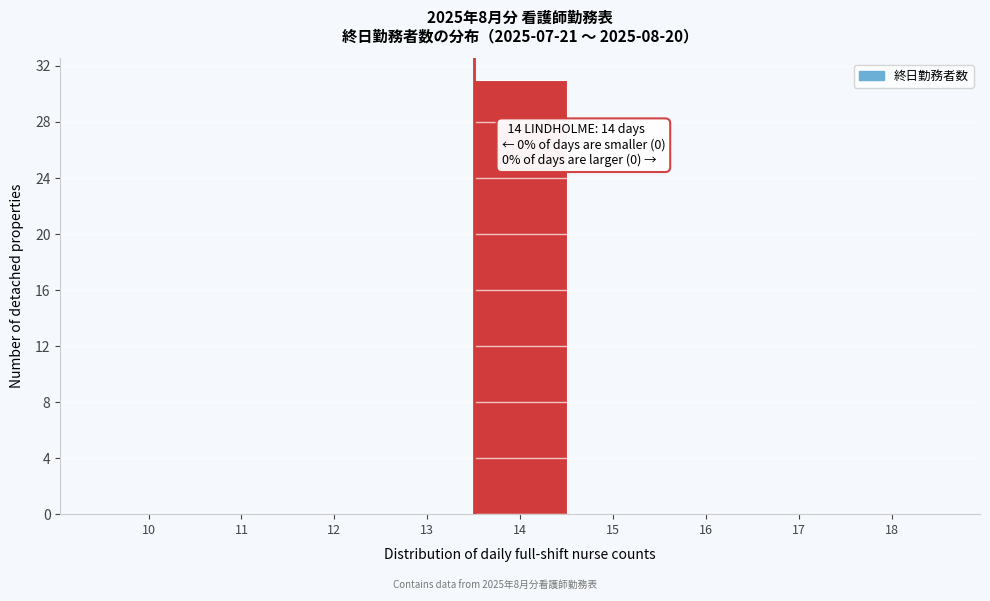

Reading left to right, transcribe all the data shown in this chart.

10=0	11=0	12=0	13=0	14=31	15=0	16=0	17=0	18=0